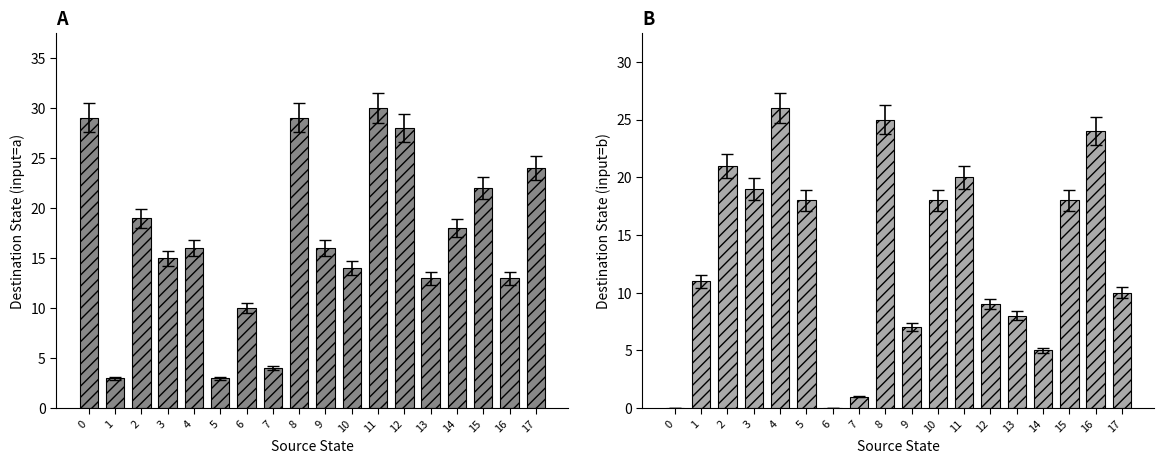

How many bars are there in total?

36